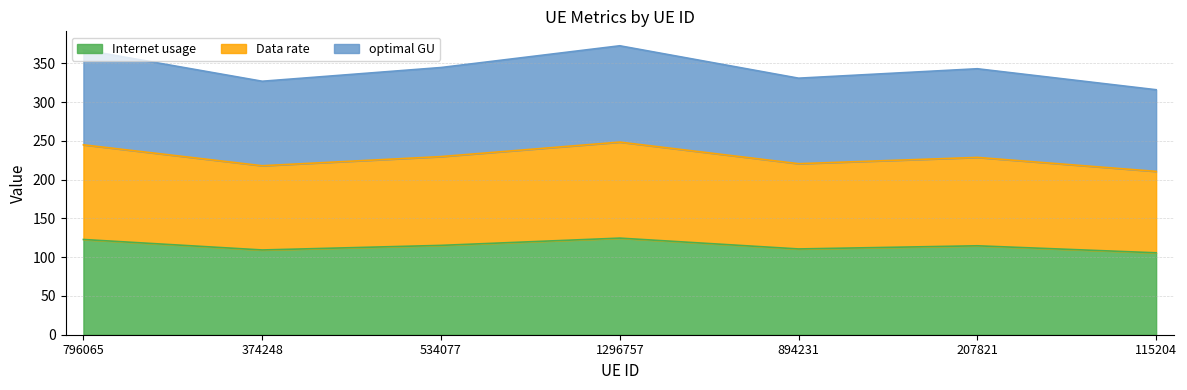

Where is the first local minimum for Internet usage?

374248